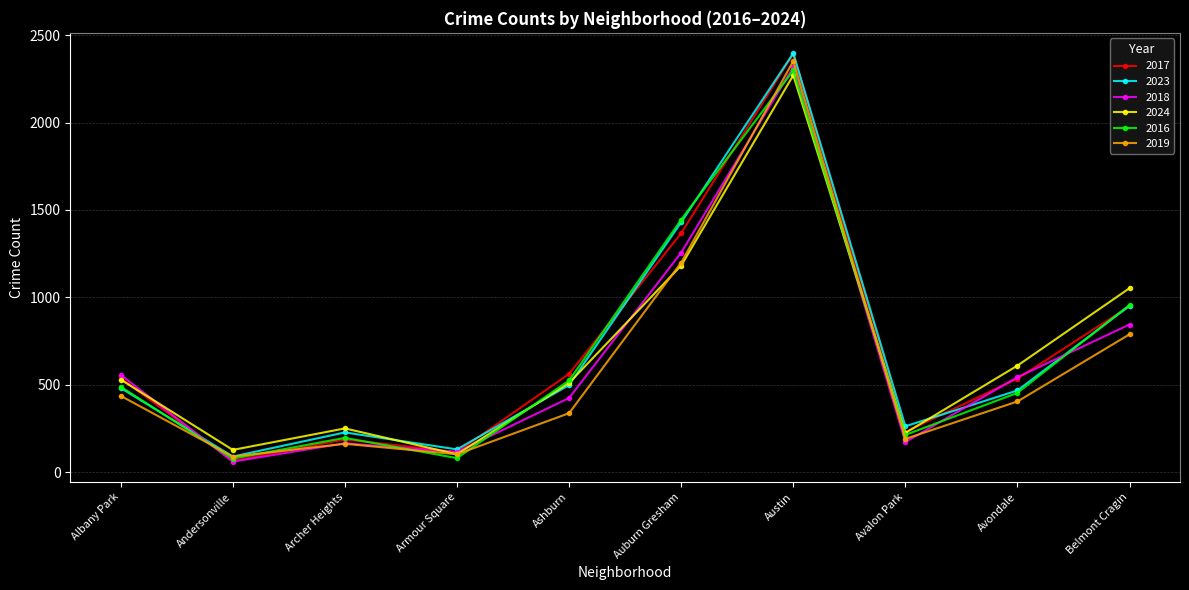

What is the average value of the 2019 series?

607